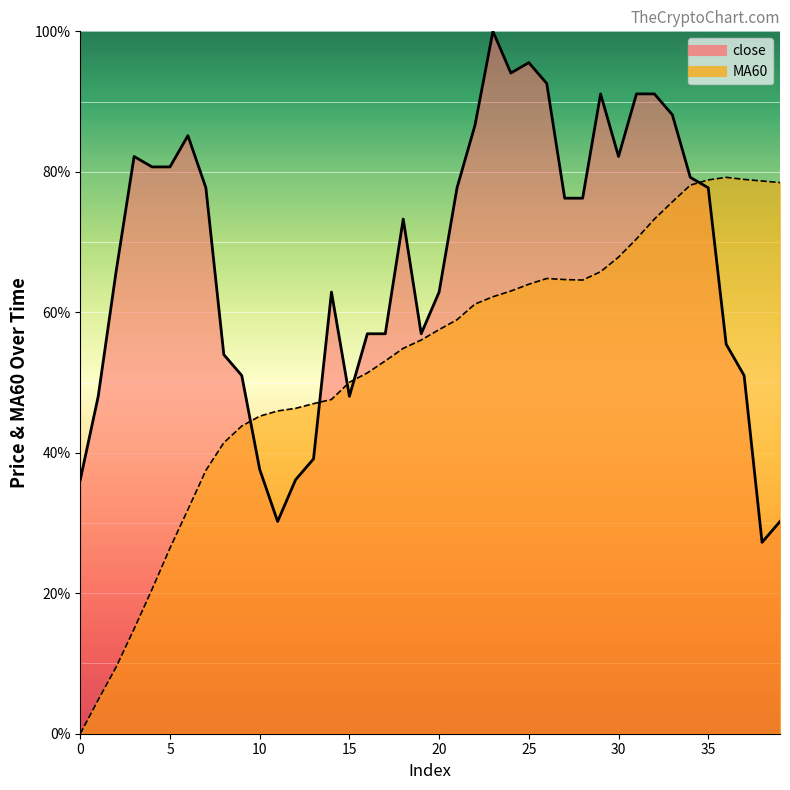

Reading left to right, what are all the values shown in this chart?

close: 36.2	48.0	65.9	82.2	80.7	80.7	85.2	77.7	54.0	51.0	37.6	30.2	36.2	39.1	62.9	48.0	56.9	56.9	73.3	56.9	62.9	77.7	86.6	100.0	94.1	95.5	92.6	76.2	76.2	91.1	82.2	91.1	91.1	88.1	79.2	77.7	55.5	51.0	27.2	30.2
MA60: 0.0	4.8	9.5	14.9	20.6	26.4	31.9	37.5	41.4	43.8	45.2	46.0	46.3	47.0	47.6	50.0	51.4	53.1	54.9	56.1	57.5	58.9	61.2	62.2	63.0	64.0	64.8	64.7	64.6	65.8	67.9	70.5	73.3	75.7	78.1	78.8	79.2	78.9	78.7	78.5